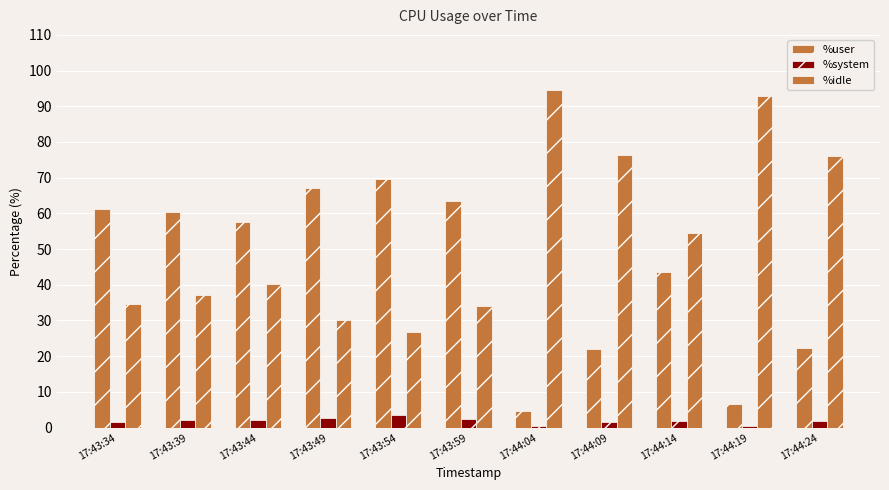

How many data points does each series have?

11